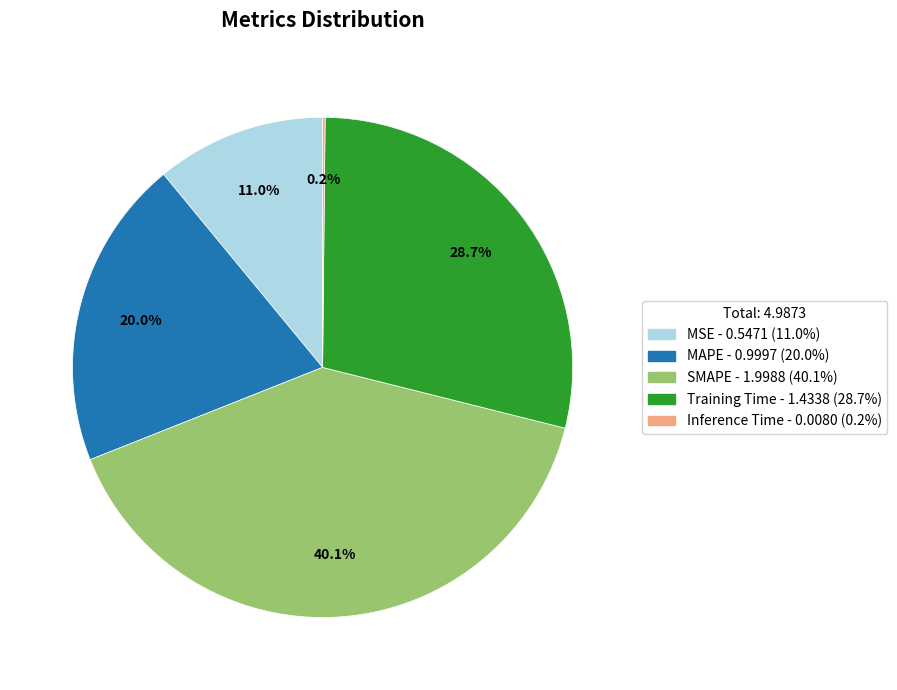

What percentage is NOT represented by MAPE?

80.0%